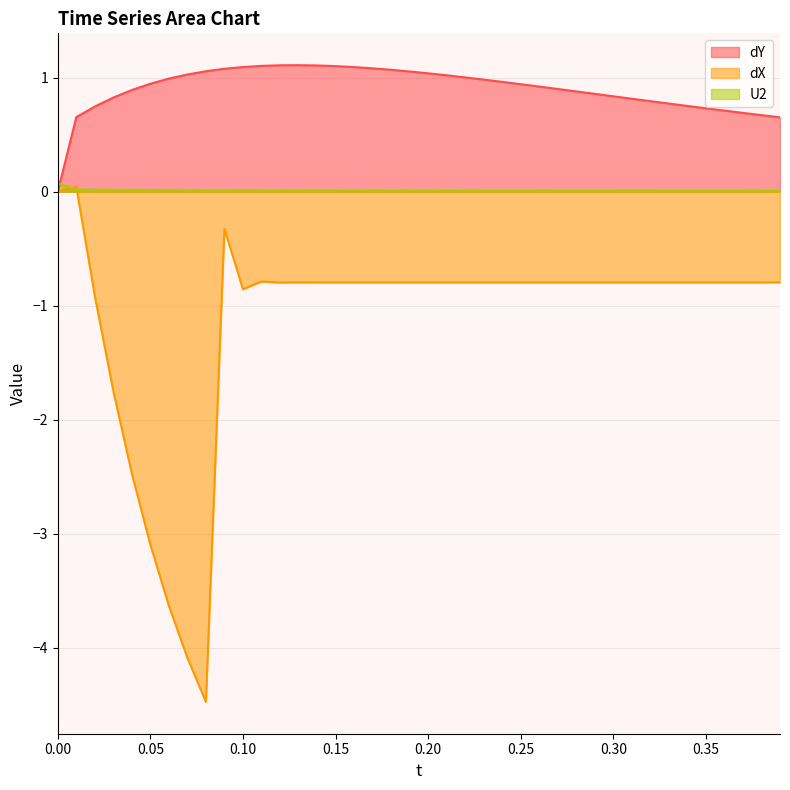

What position from the left is 0.04?

5